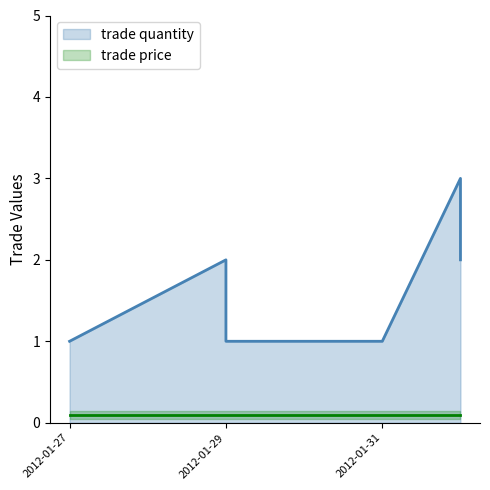

True or false: the data shows 2 at 2012-01-29.

False